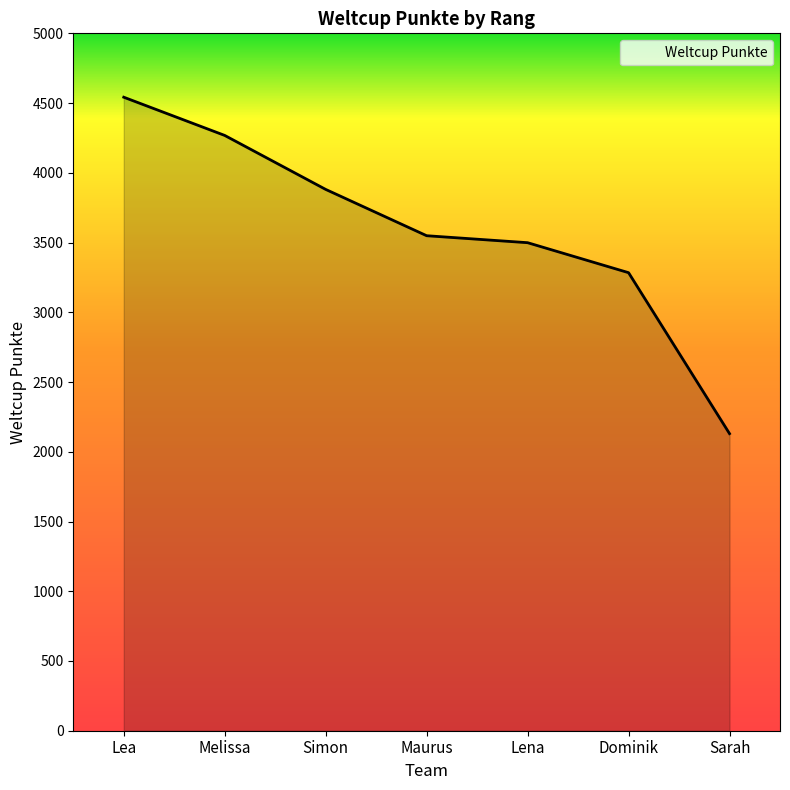

Reading right to left, what are all the values shown in this chart?

Sarah=2130	Dominik=3284	Lena=3499	Maurus=3549	Simon=3881	Melissa=4268	Lea=4542